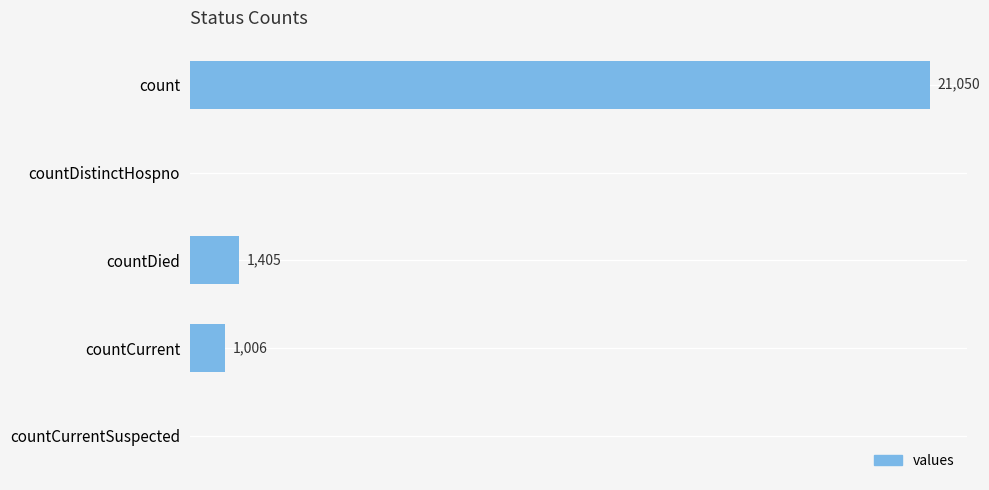

At which label is the value closest to 10525?

countDied